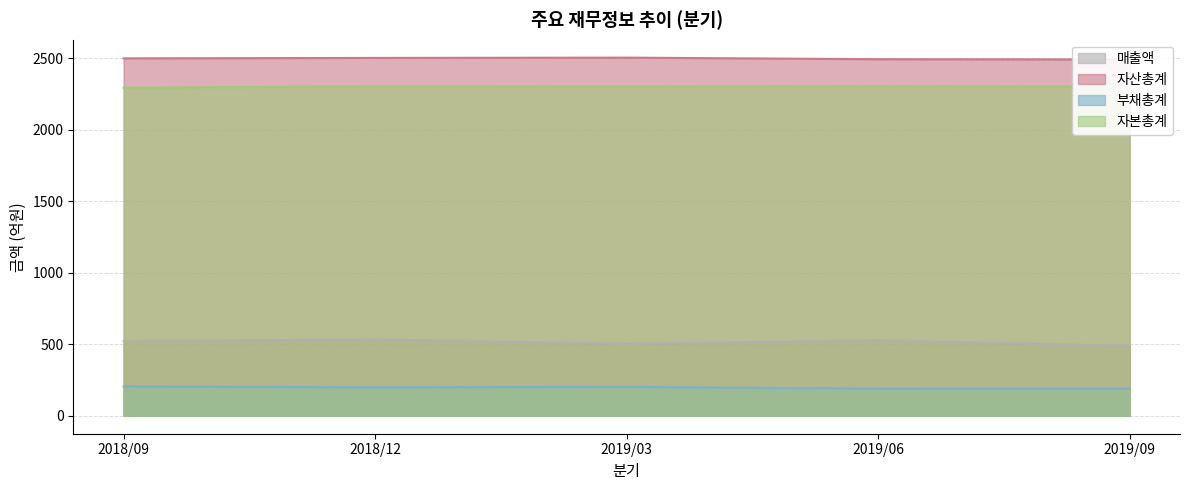

In 매출액, how many points are lower than both neighbors (excluding endpoints)?

1